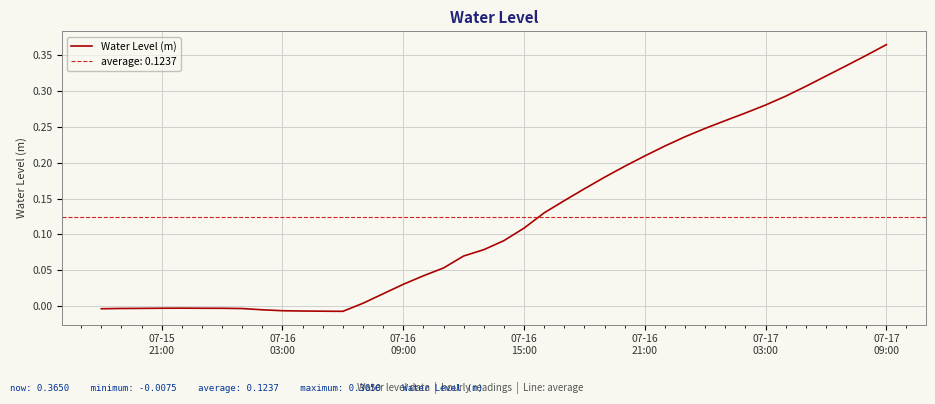

How many interior local peaks (higher than both neighbors) does the data have?

1